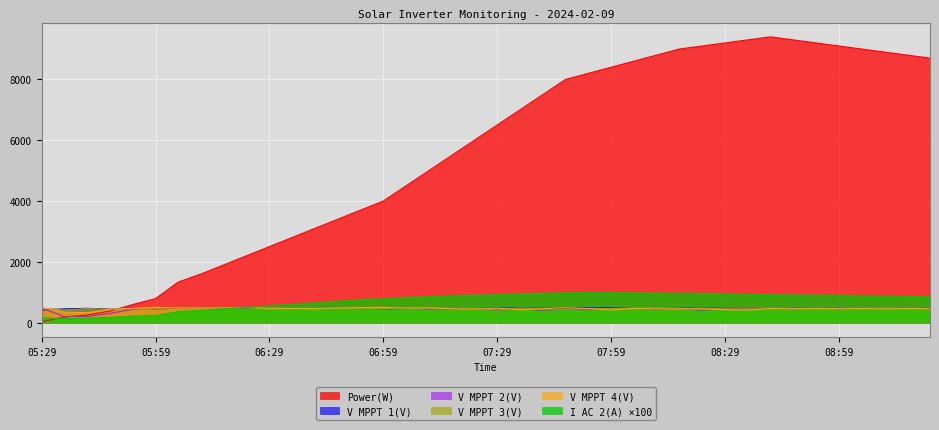

True or false: V MPPT 2(V) has a value of 222.7 at 07:17.

False